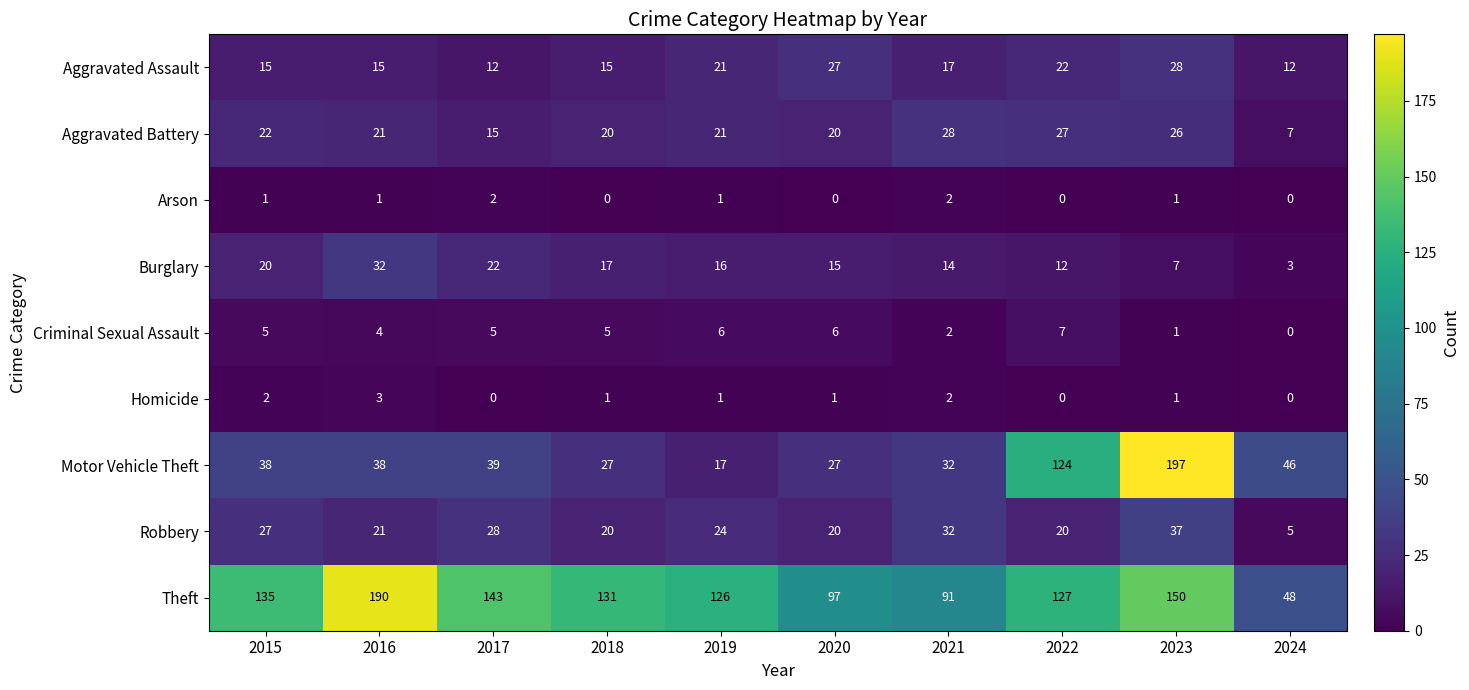

At which category is the sum across all series the highest?

2023